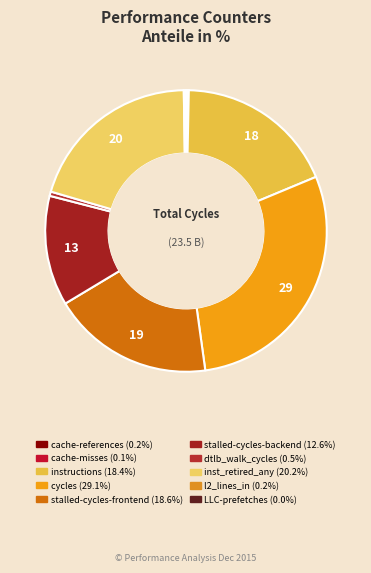

To the nearest percent, what is the difference between the largest and smallest slice percentages?

29%